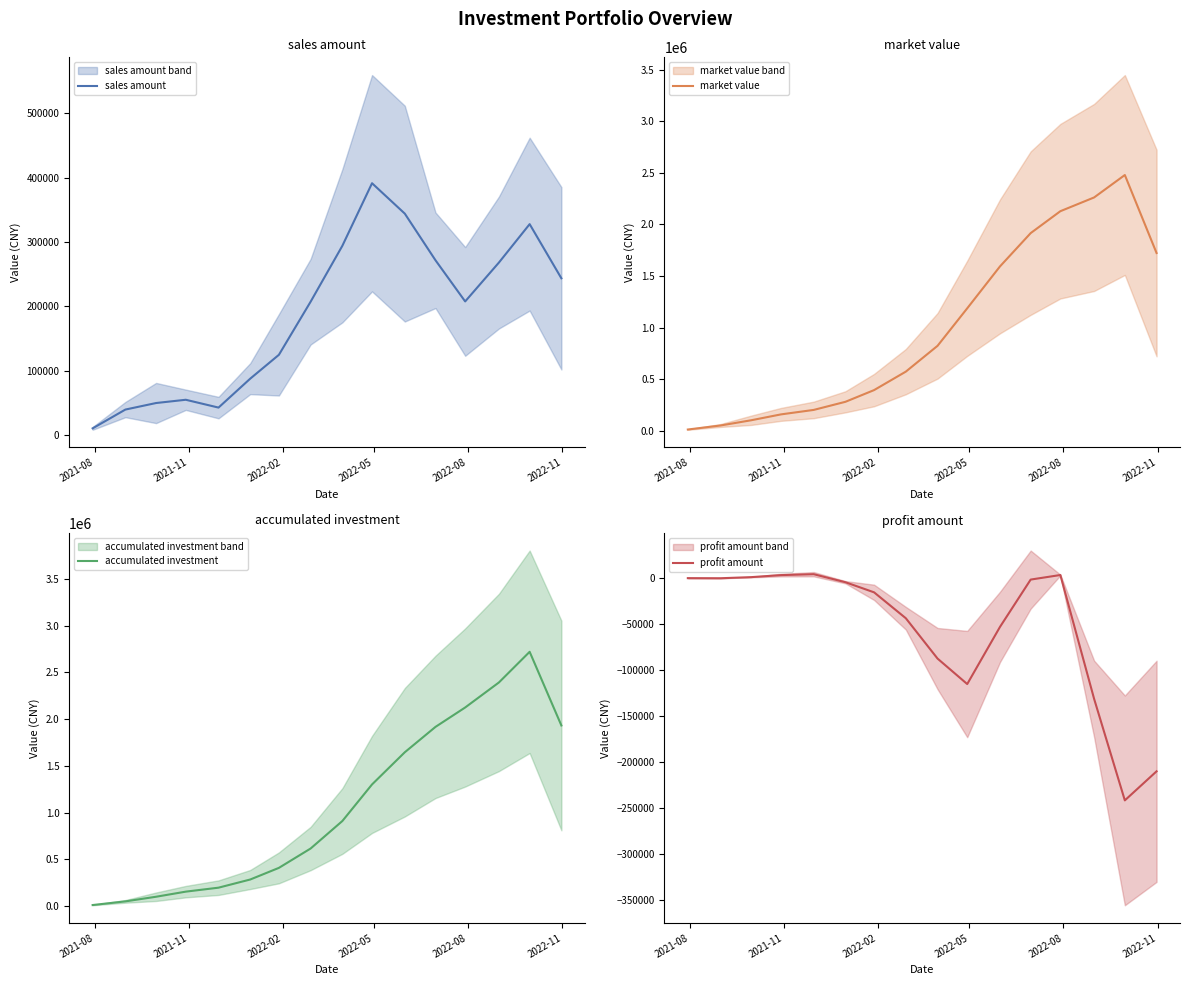

True or false: accumulated investment and sales amount intersect in this chart.

False